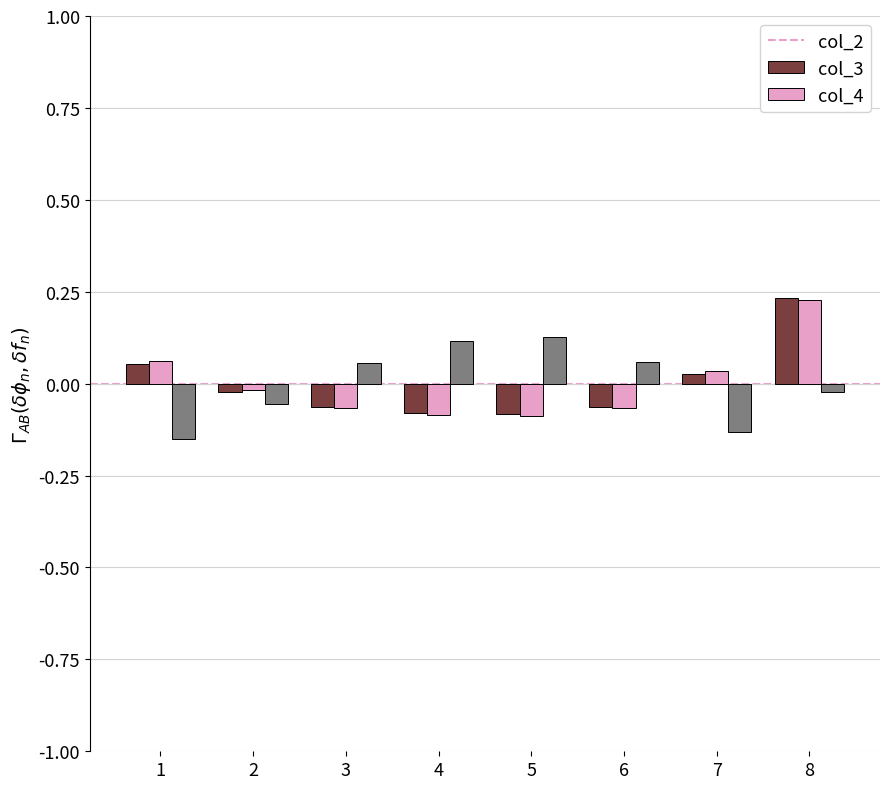

What is the difference between the maximum and minimum values in the col_3 series?

0.3